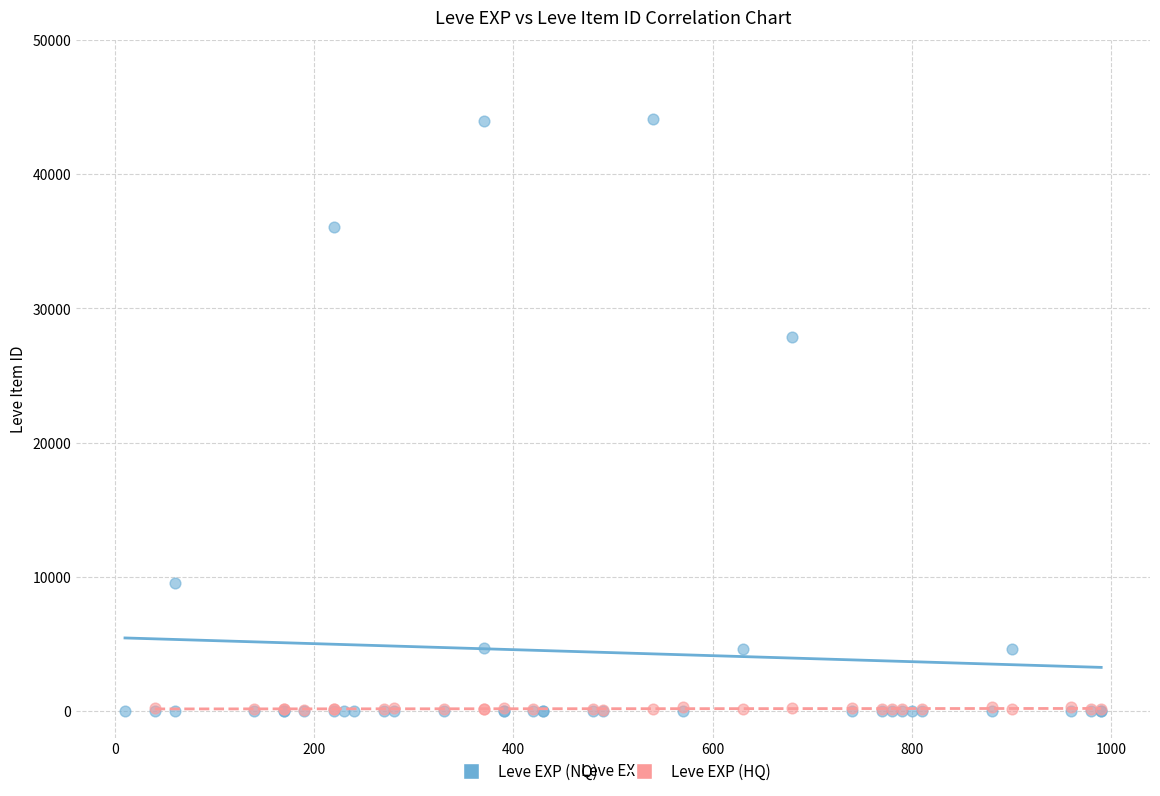

Which series reaches the maximum Y coordinate?

Leve EXP (NQ)